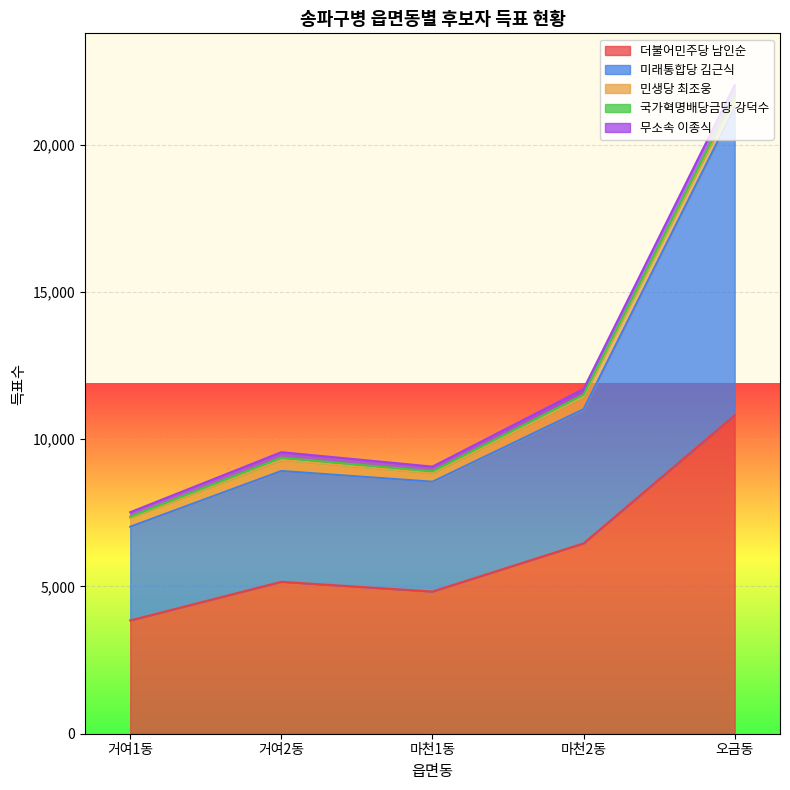

What is the spread (max minus min) of values at 거여2동?

5087